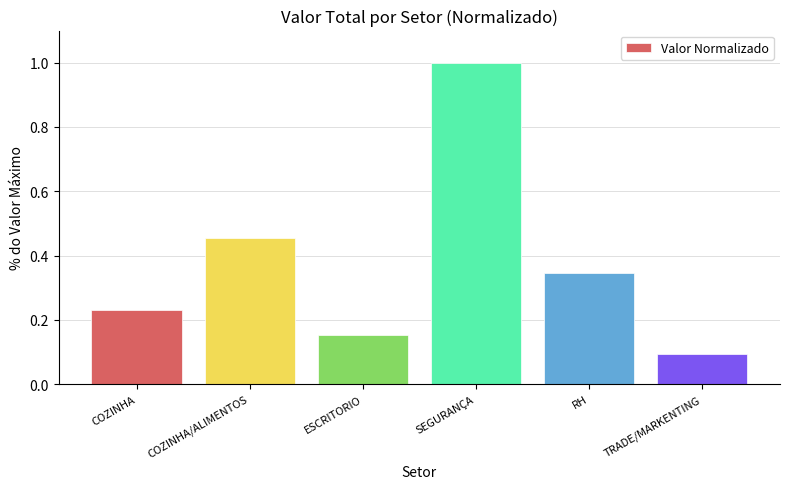

Is it true that the value at COZINHA is 0.4?

False